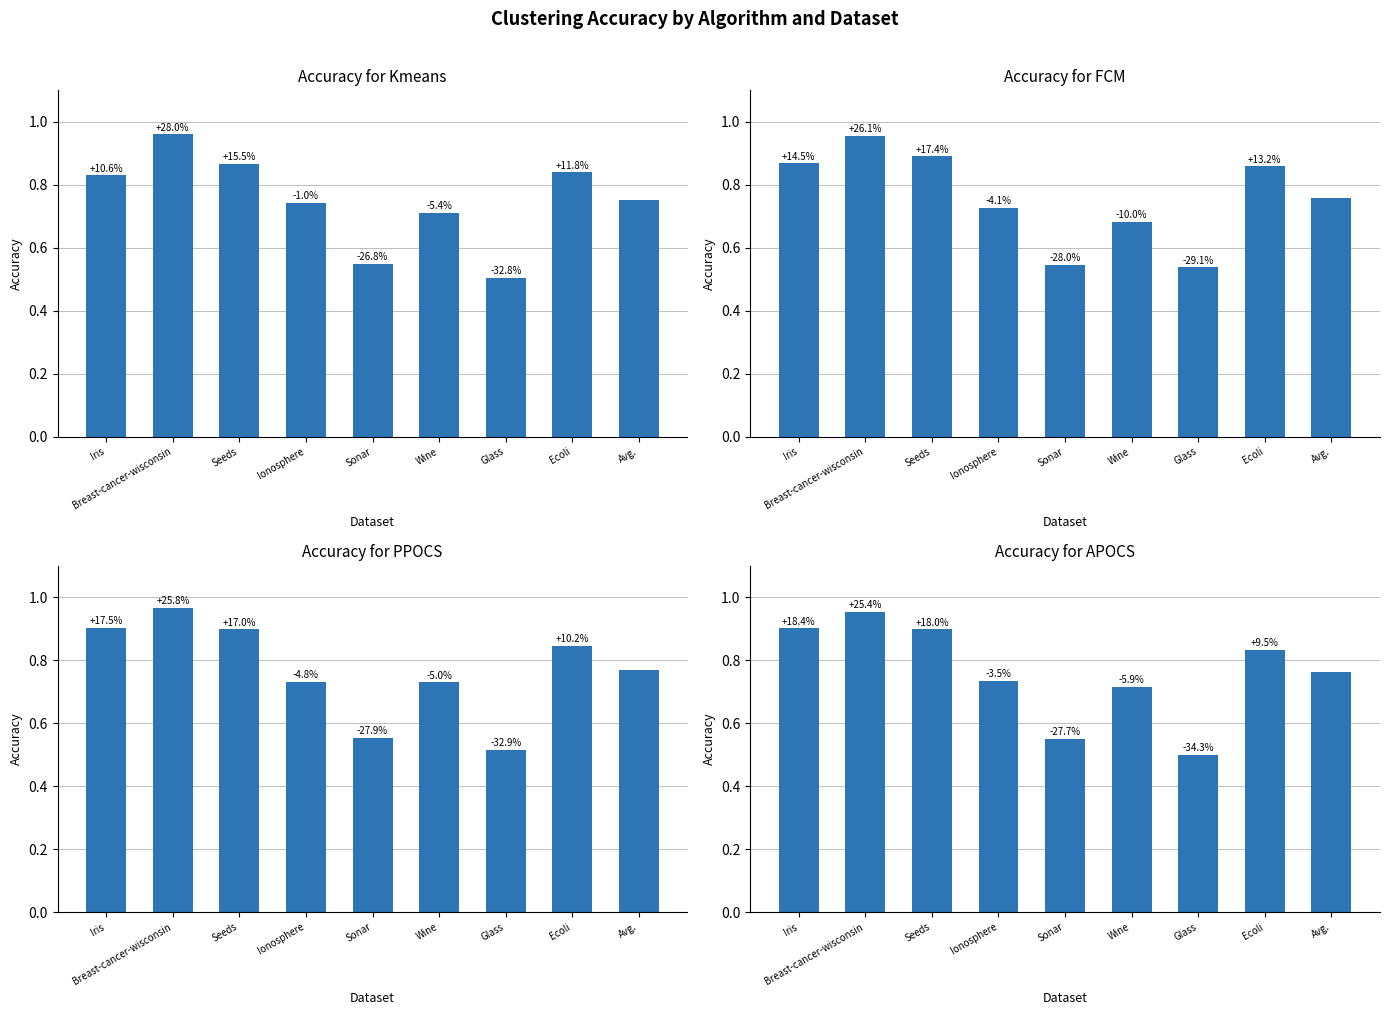

List the series in order of their peak value, highest first.

PPOCS, Kmeans, FCM, APOCS